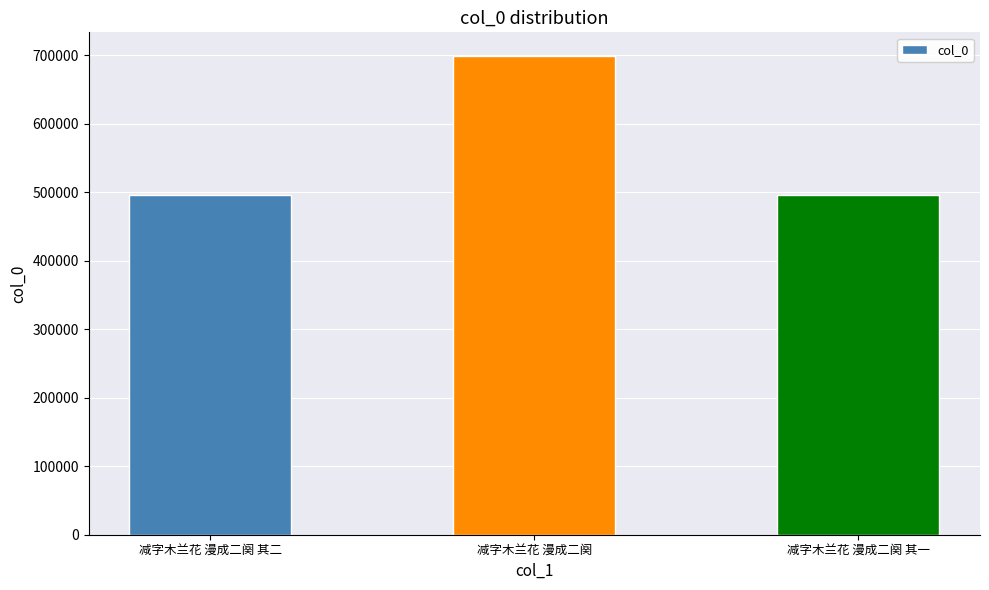

What is the difference between the maximum and minimum values?

202590